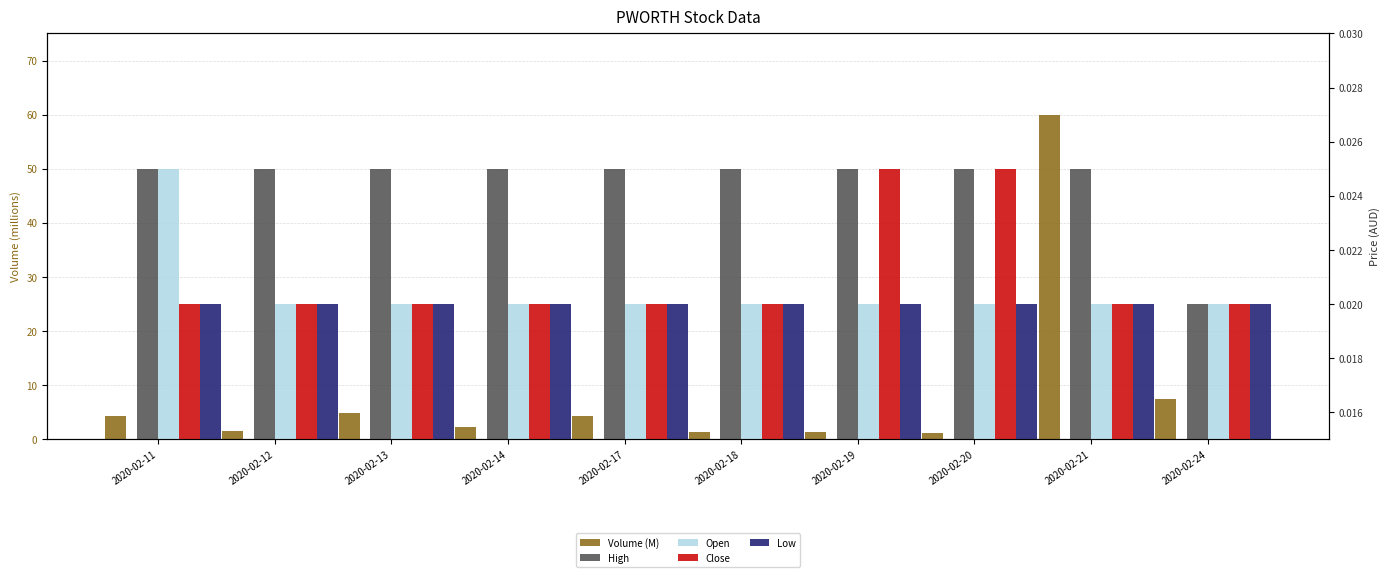

Reading left to right, list all the values displayed in this chart.

Volume (M): 4.2	1.6	4.9	2.3	4.3	1.3	1.4	1.2	60.0	7.5
High: 0.0	0.0	0.0	0.0	0.0	0.0	0.0	0.0	0.0	0.0
Open: 0.0	0.0	0.0	0.0	0.0	0.0	0.0	0.0	0.0	0.0
Close: 0.0	0.0	0.0	0.0	0.0	0.0	0.0	0.0	0.0	0.0
Low: 0.0	0.0	0.0	0.0	0.0	0.0	0.0	0.0	0.0	0.0